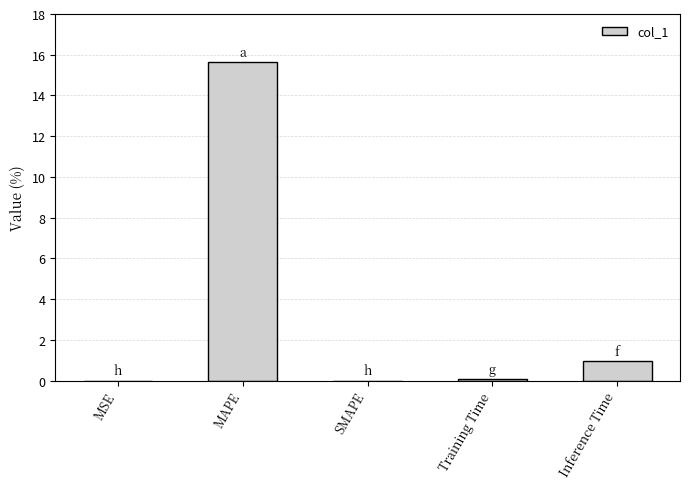

What is the sum of all values?

16.7